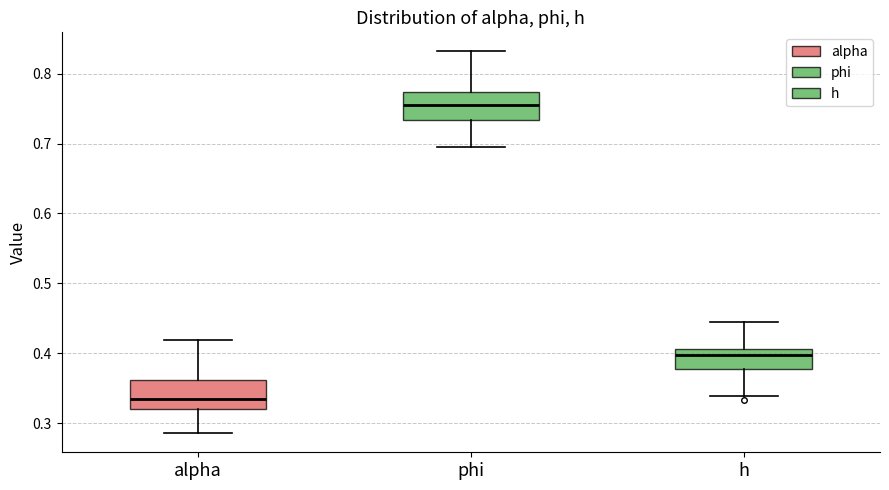

Which box has the highest median line?

phi